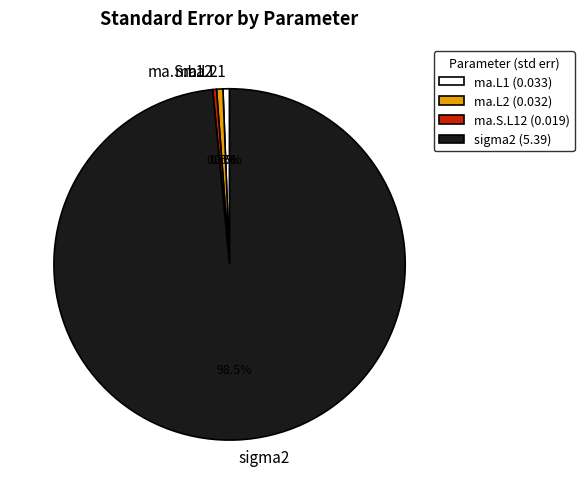

To the nearest percent, what is the difference between the sigma2 and ma.L2 slice percentages?

98%